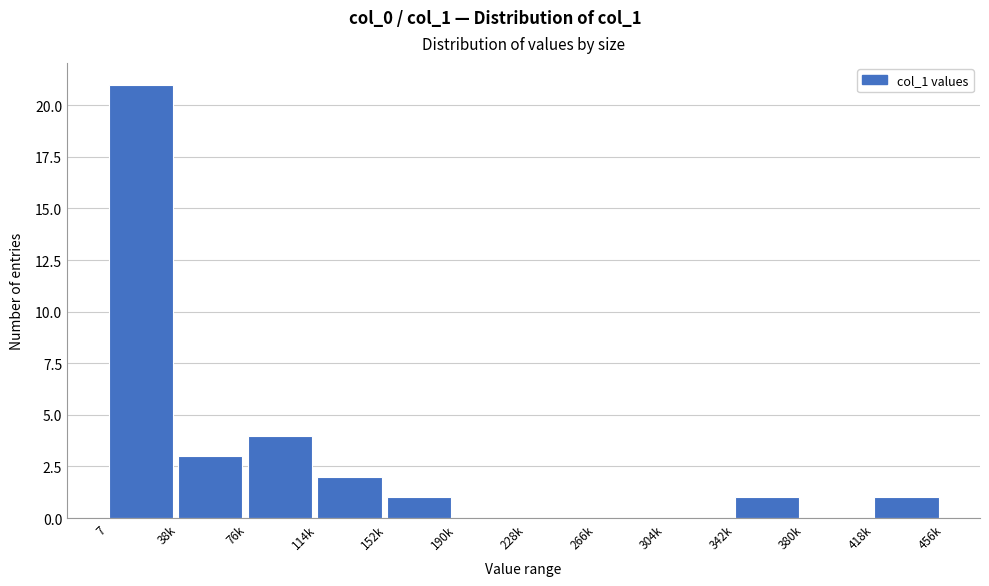

Reading left to right, what are all the values shown in this chart?

7=21	38k=3	76k=4	114k=2	152k=1	190k=0	228k=0	266k=0	304k=0	342k=1	380k=0	418k=1